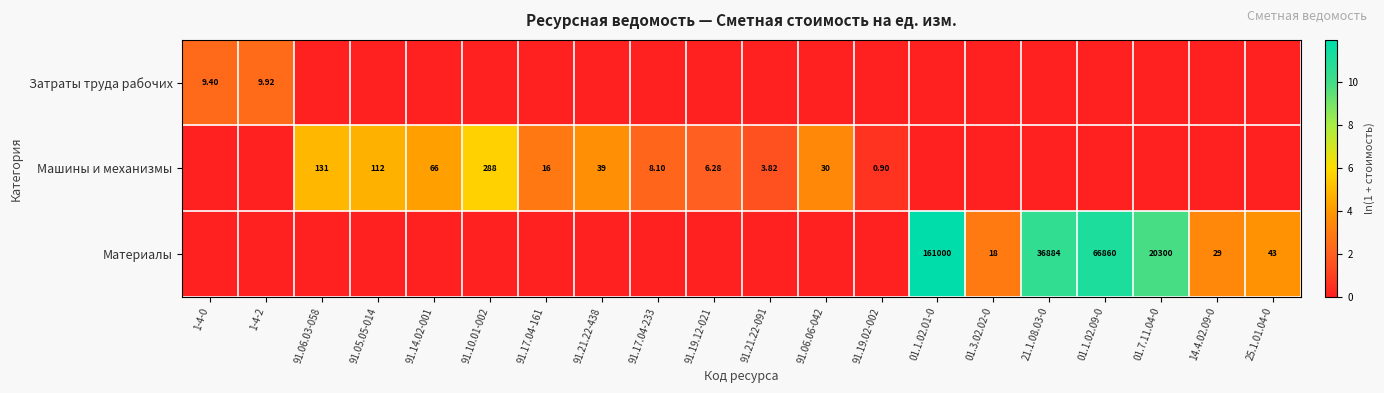

The value of Затраты труда рабочих at 91.17.04-233 is 0.0. True or false?

True